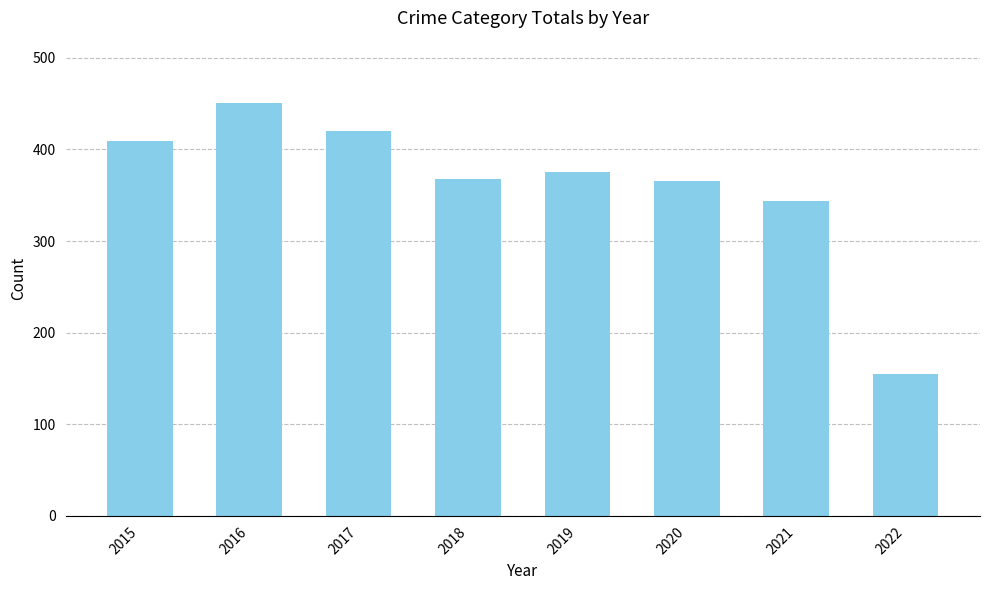

What is the ratio of the value at 2015 to the value at 2022?

2.6